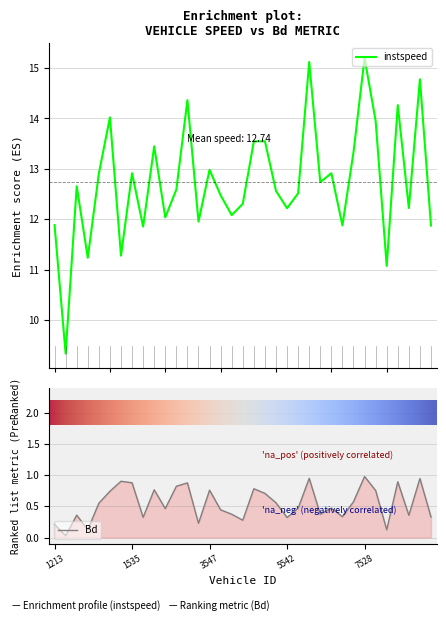

Reading left to right, extract all data points from this chart.

instspeed: 1213.0=11.9	1384.0=9.3	1386.0=12.7	1515.0=11.2	1521.0=12.9	1526.0=14.0	1529.0=11.3	1535.0=12.9	1536.0=11.9	1545.0=13.4	3222.0=12.0	3383.0=12.6	3386.0=14.4	3518.0=12.0	3547.0=13.0	3549.0=12.5	5225.0=12.1	5233.0=12.3	5369.0=13.5	5381.0=13.5	5539.0=12.6	5542.0=12.2	5547.0=12.5	7218.0=15.1	7378.0=12.7	7523.0=12.9	7525.0=11.9	7527.0=13.3	7528.0=15.2	7532.0=14.0	7533.0=11.1	7545.0=14.3	7548.0=12.2	7550.0=14.8	7552.0=11.9
Bd: 1213.0=0.2	1384.0=0.0	1386.0=0.4	1515.0=0.1	1521.0=0.5	1526.0=0.7	1529.0=0.9	1535.0=0.9	1536.0=0.3	1545.0=0.8	3222.0=0.5	3383.0=0.8	3386.0=0.9	3518.0=0.2	3547.0=0.8	3549.0=0.4	5225.0=0.4	5233.0=0.3	5369.0=0.8	5381.0=0.7	5539.0=0.6	5542.0=0.3	5547.0=0.5	7218.0=0.9	7378.0=0.4	7523.0=0.5	7525.0=0.3	7527.0=0.6	7528.0=1.0	7532.0=0.8	7533.0=0.1	7545.0=0.9	7548.0=0.4	7550.0=0.9	7552.0=0.3